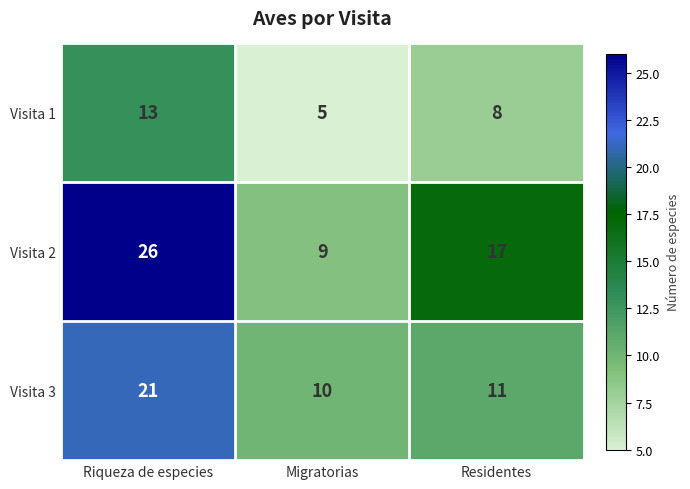

What is the spread (max minus min) of values at Migratorias?

5